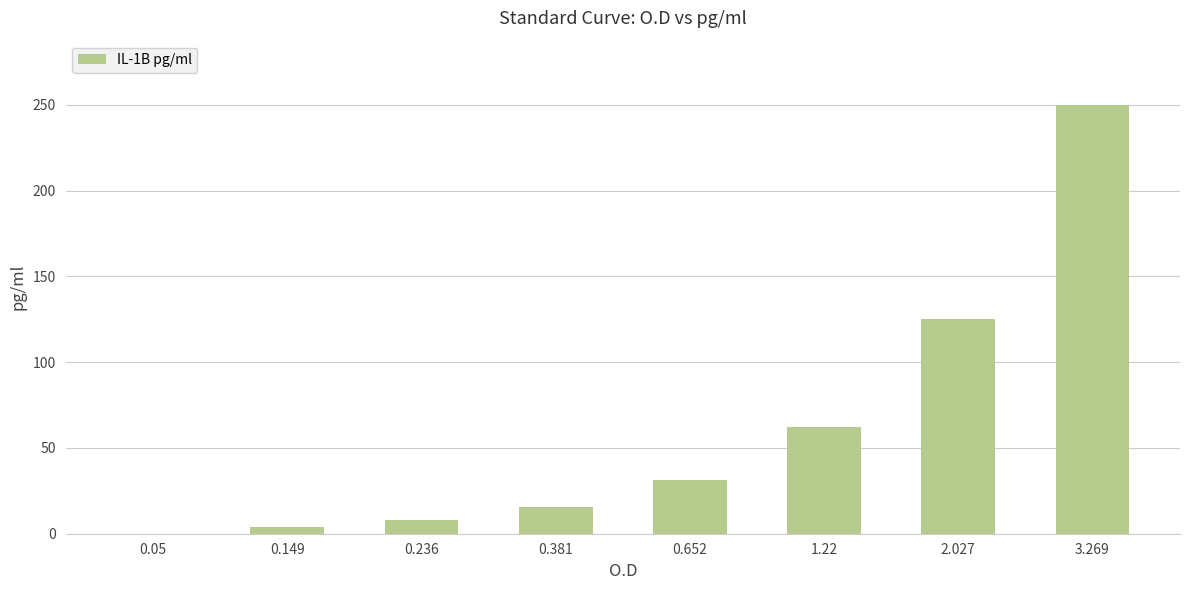

What is the maximum value shown in the chart?

250.0